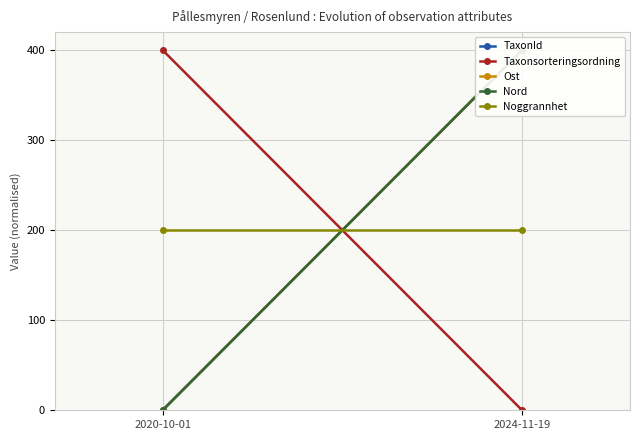

What is the total value across all series at 2024-11-19?

1400